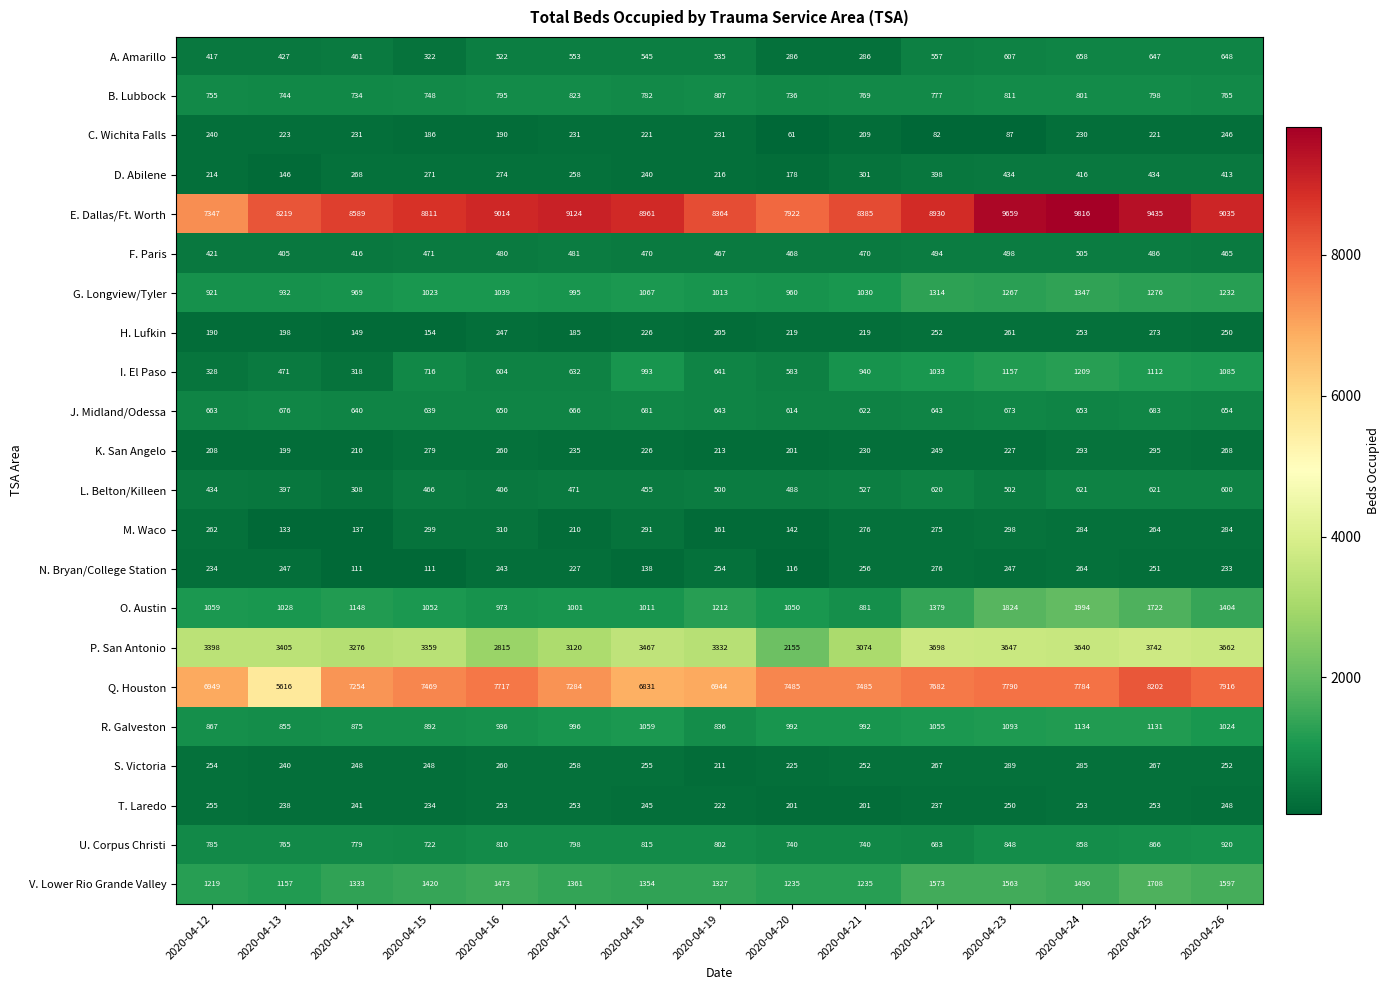

At 2020-04-13, list the series in order from largest to smallest.

E. Dallas/Ft. Worth, Q. Houston, P. San Antonio, V. Lower Rio Grande Valley, O. Austin, G. Longview/Tyler, R. Galveston, U. Corpus Christi, B. Lubbock, J. Midland/Odessa, I. El Paso, A. Amarillo, F. Paris, L. Belton/Killeen, N. Bryan/College Station, S. Victoria, T. Laredo, C. Wichita Falls, K. San Angelo, H. Lufkin, D. Abilene, M. Waco